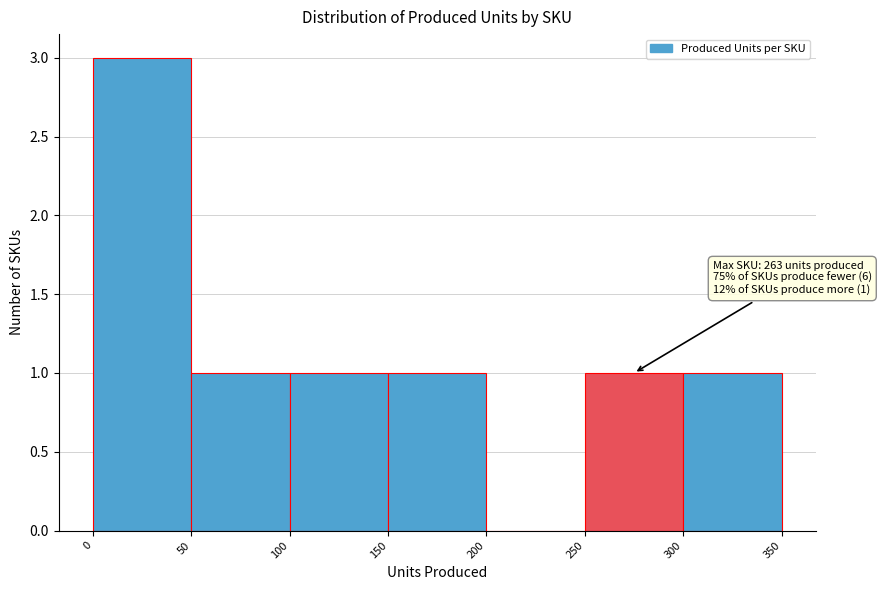

Which range on the x-axis has the tallest bar?

0 to 50